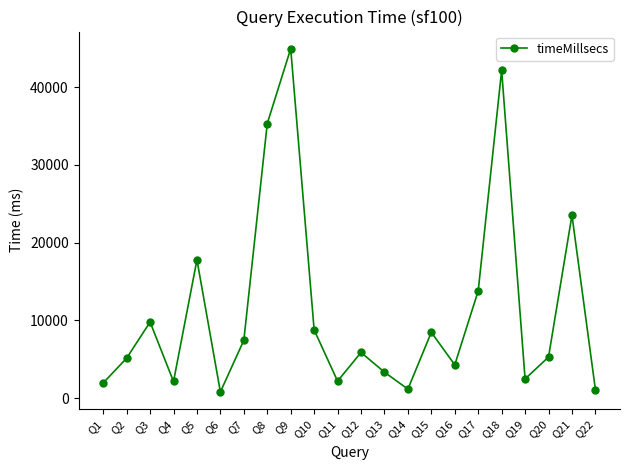

What is the smallest value displayed?

822